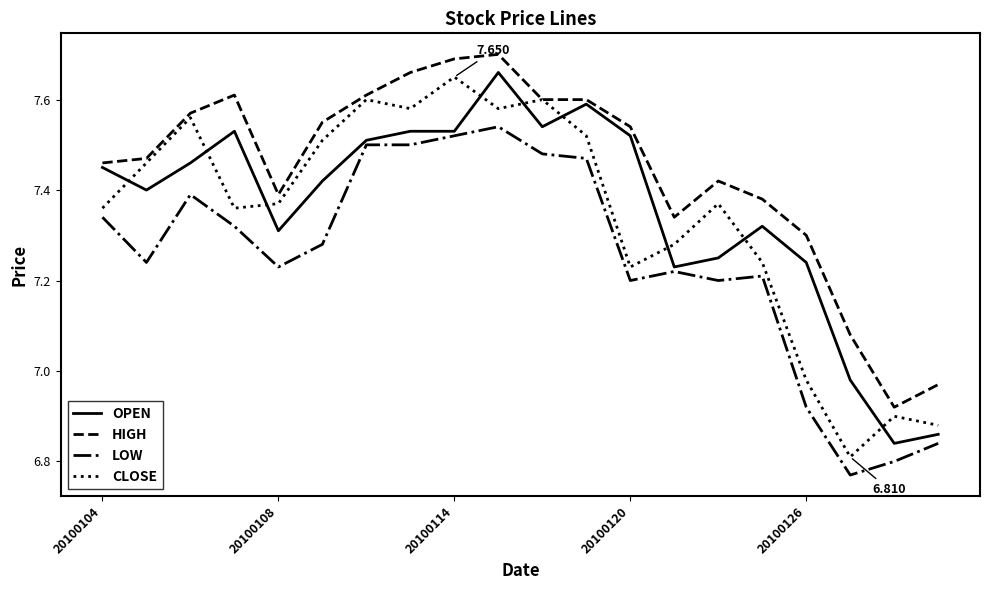

True or false: HIGH and LOW intersect in this chart.

False